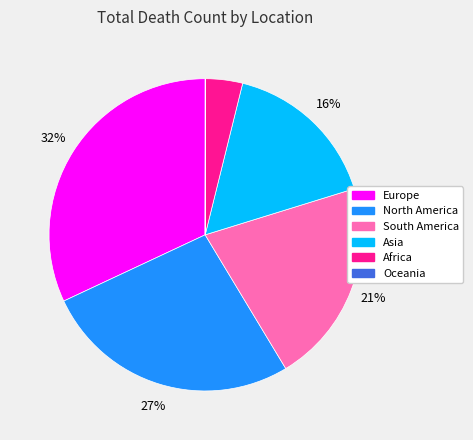

To the nearest percent, what is the difference between the largest and smallest slice percentages?

32%